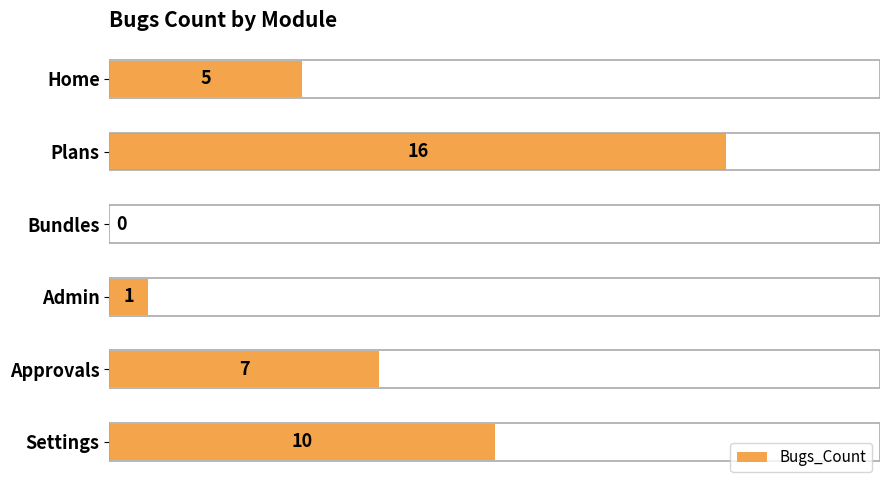

Reading bottom to top, extract all data points from this chart.

Settings=10	Approvals=7	Admin=1	Bundles=0	Plans=16	Home=5